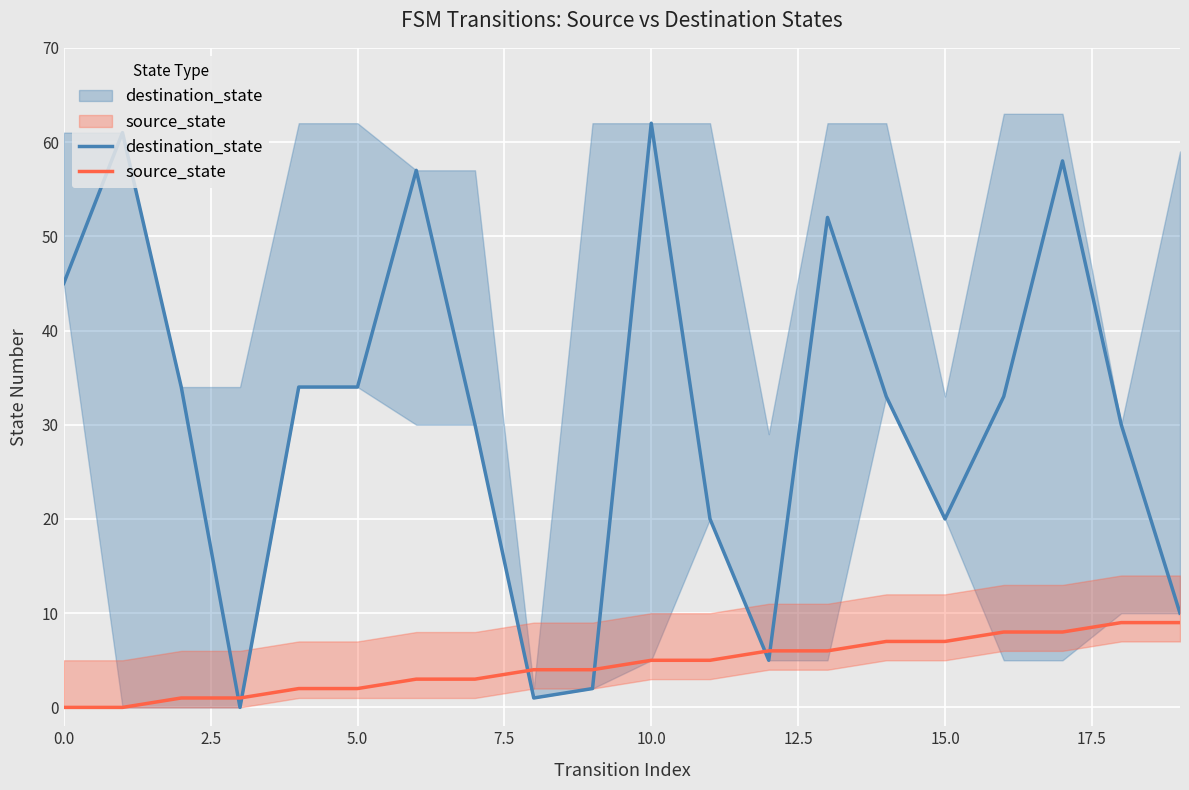

What is the highest value of the destination_state series?

62